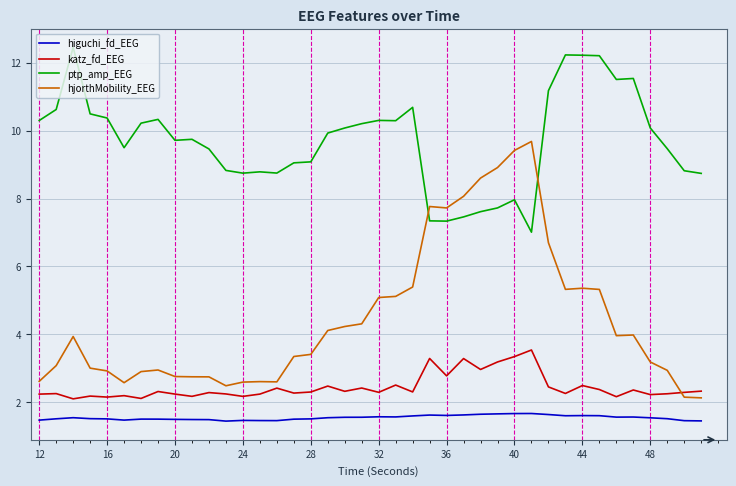

Which series has the widest spread of values?

hjorthMobility_EEG